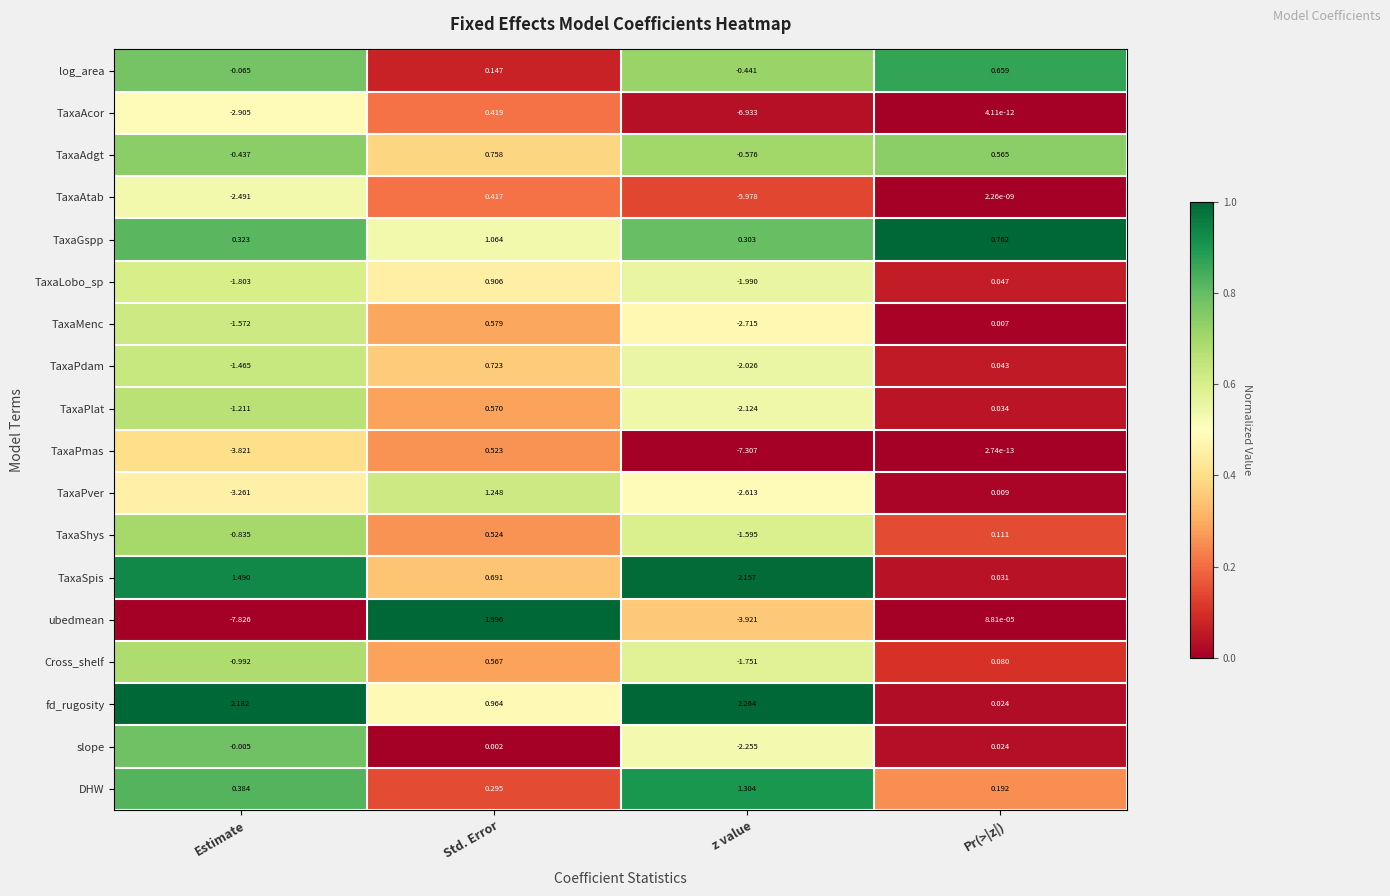

At which label does DHW reach its minimum?

Pr(>|z|)